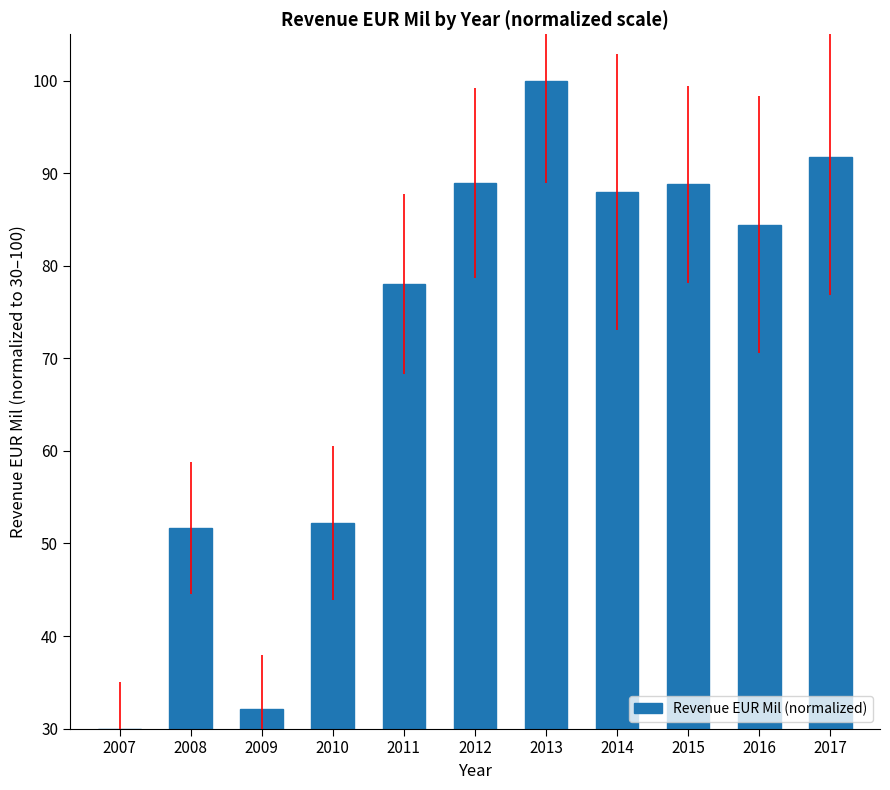

Which category has the lowest value across all series?

2007